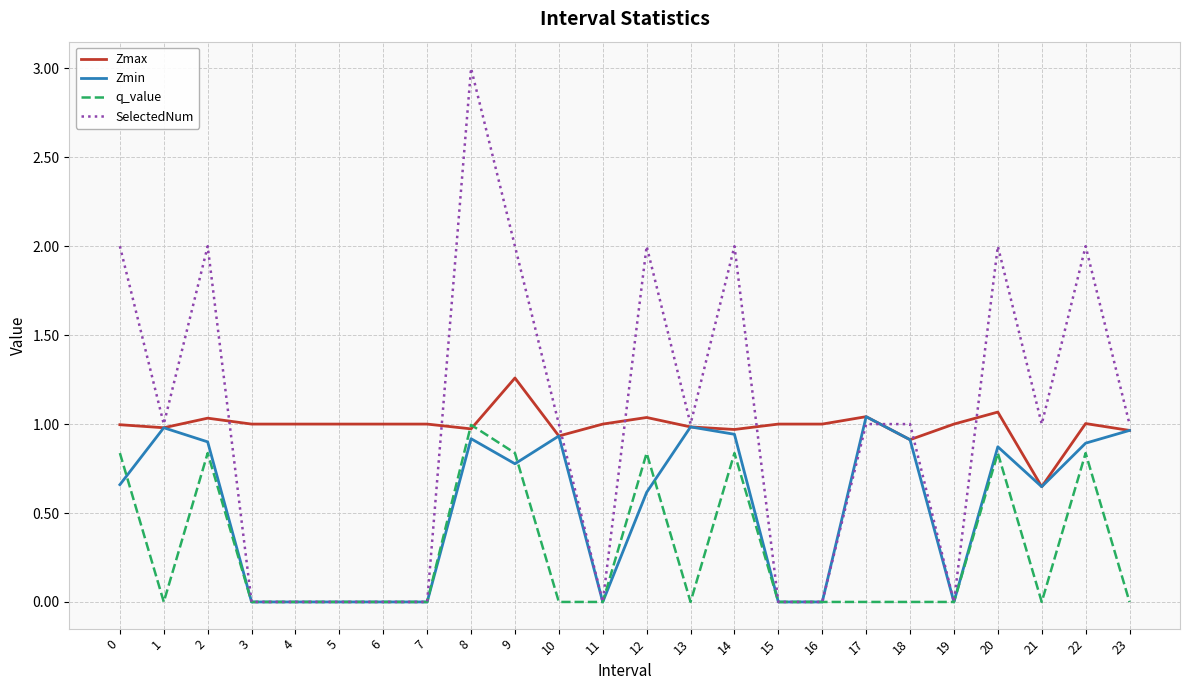

Is the value of Zmax at 4 greater than the value of q_value at 1?

Yes